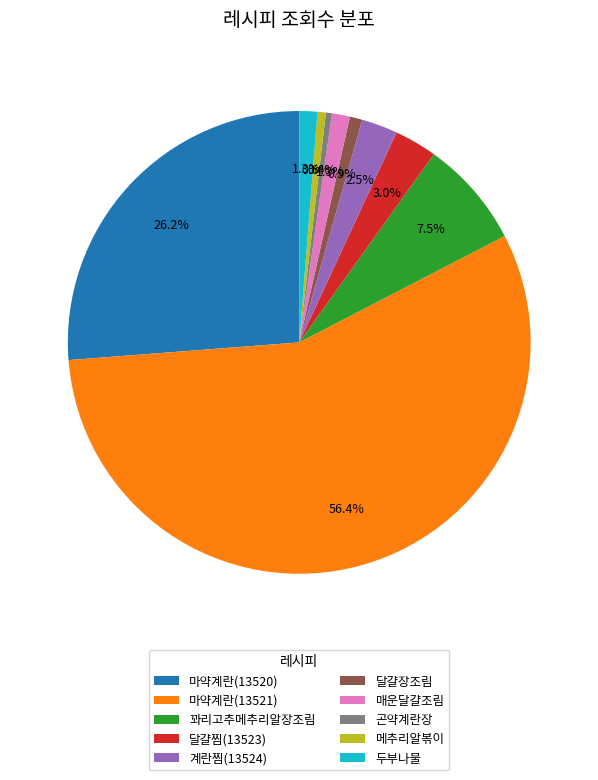

What is the largest slice in the pie chart?

마약계란(13521)